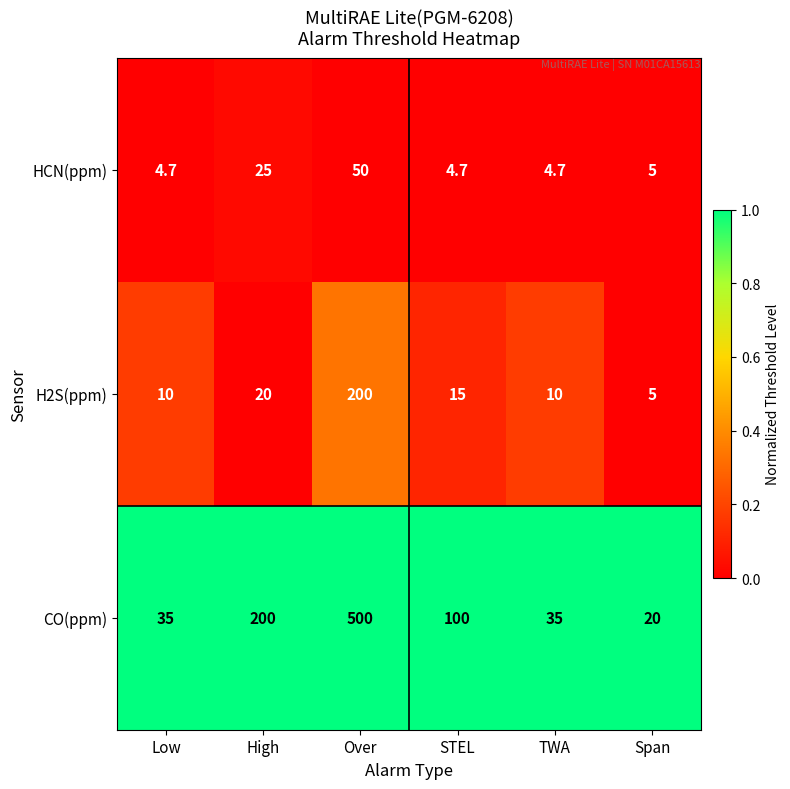

Is the value of HCN(ppm) at Over greater than the value of H2S(ppm) at High?

Yes